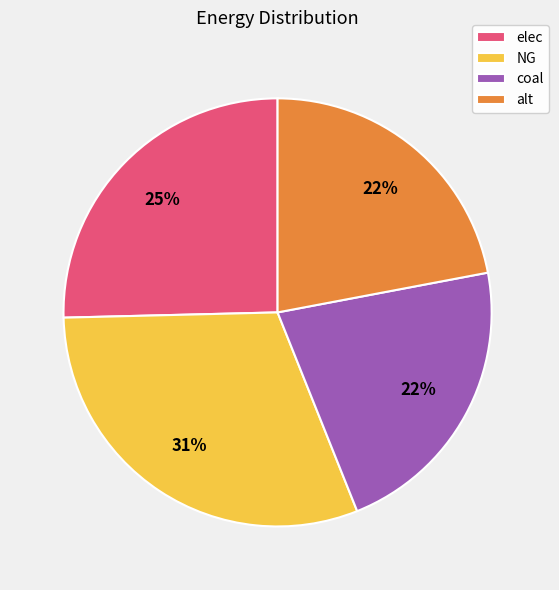

What percentage is the alt slice, to the nearest percent?

22%